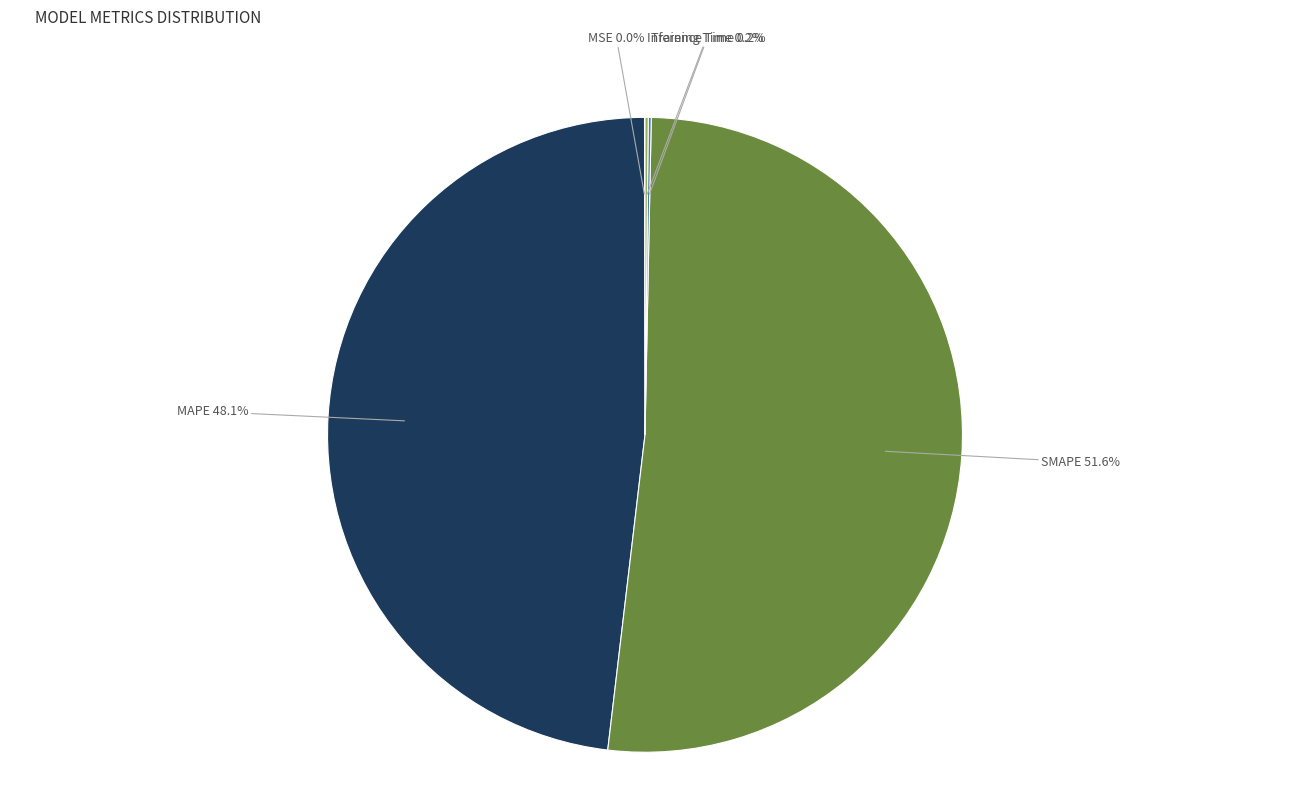

Which category has the biggest portion of the pie?

SMAPE